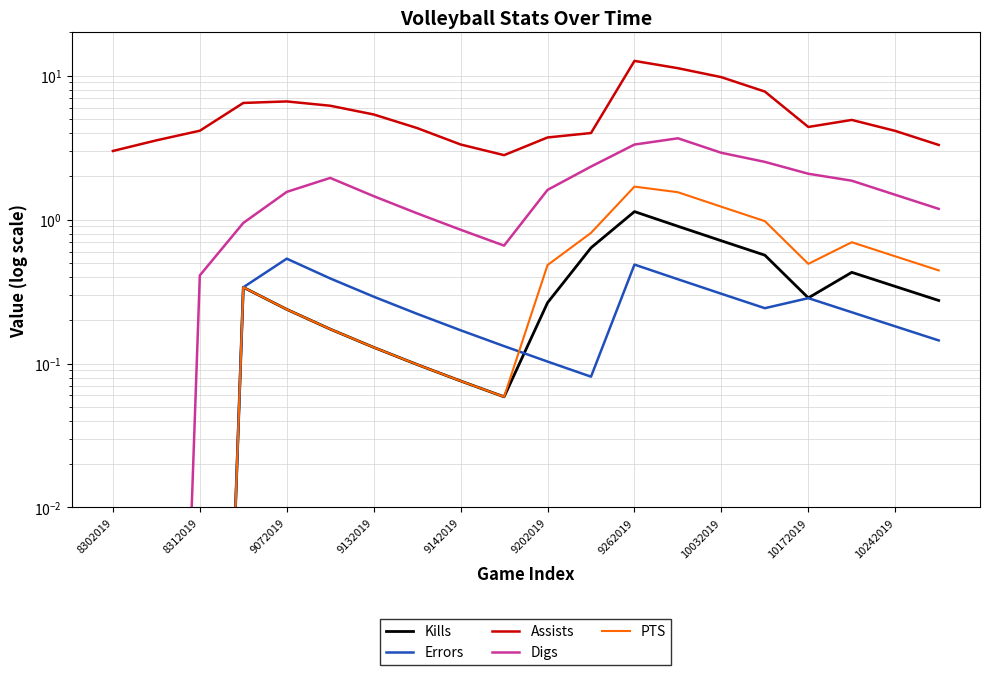

True or false: Assists and Kills cross at least once.

False